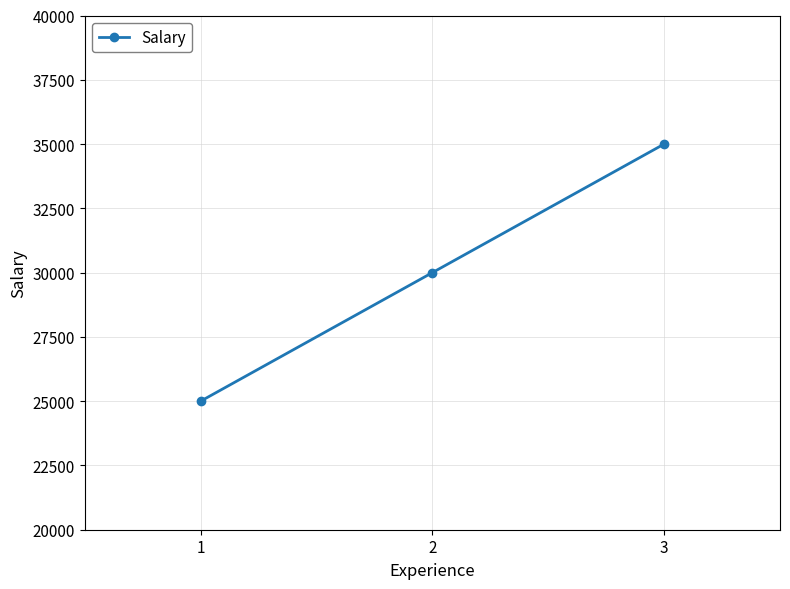

At which category does the chart reach its minimum across all series?

1